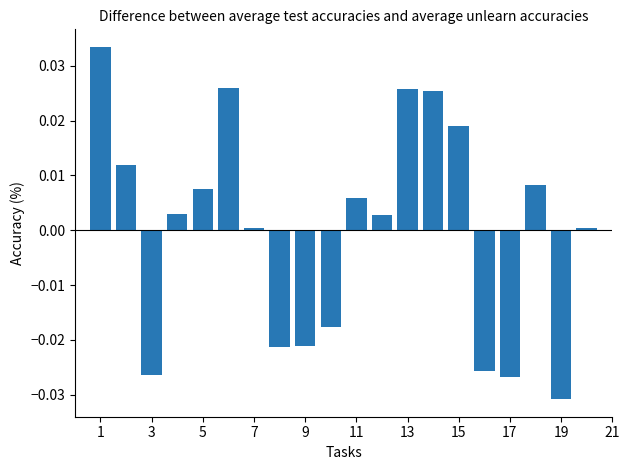

At which category does the chart reach its peak across all series?

1